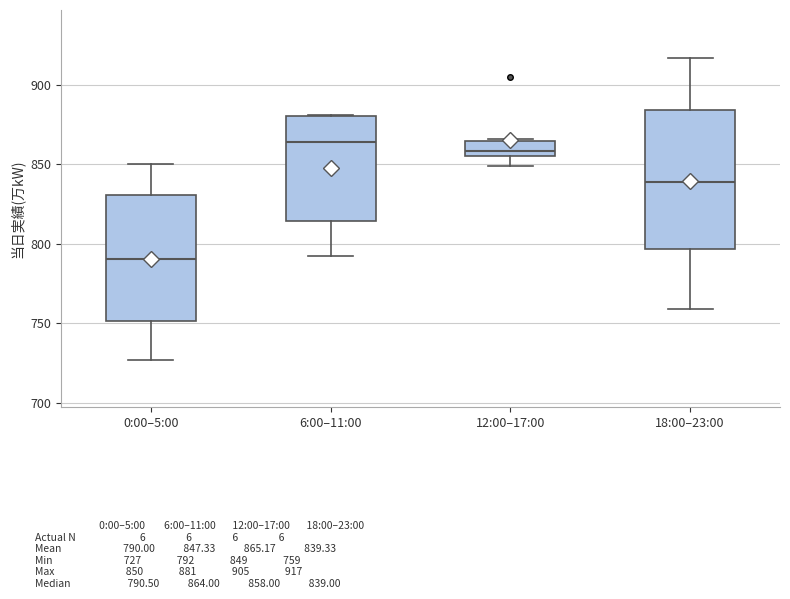

Reading left to right, read every box against the y-axis: the position of its median line, the range the box covers, and the ends of its whiskers. The values are not printed on the chart, so give them approximately, as read against the axis.

0:00–5:00: median 790, box 750 to 830, whiskers 725 to 850
6:00–11:00: median 865, box 815 to 880, whiskers 790 to 880
12:00–17:00: median 860, box 855 to 865, whiskers 850 to 865
18:00–23:00: median 840, box 795 to 885, whiskers 760 to 915